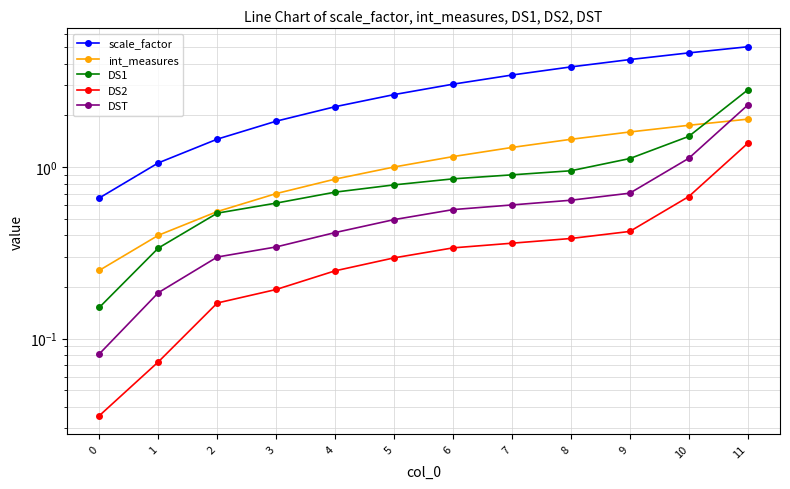

True or false: int_measures and scale_factor cross at least once.

False